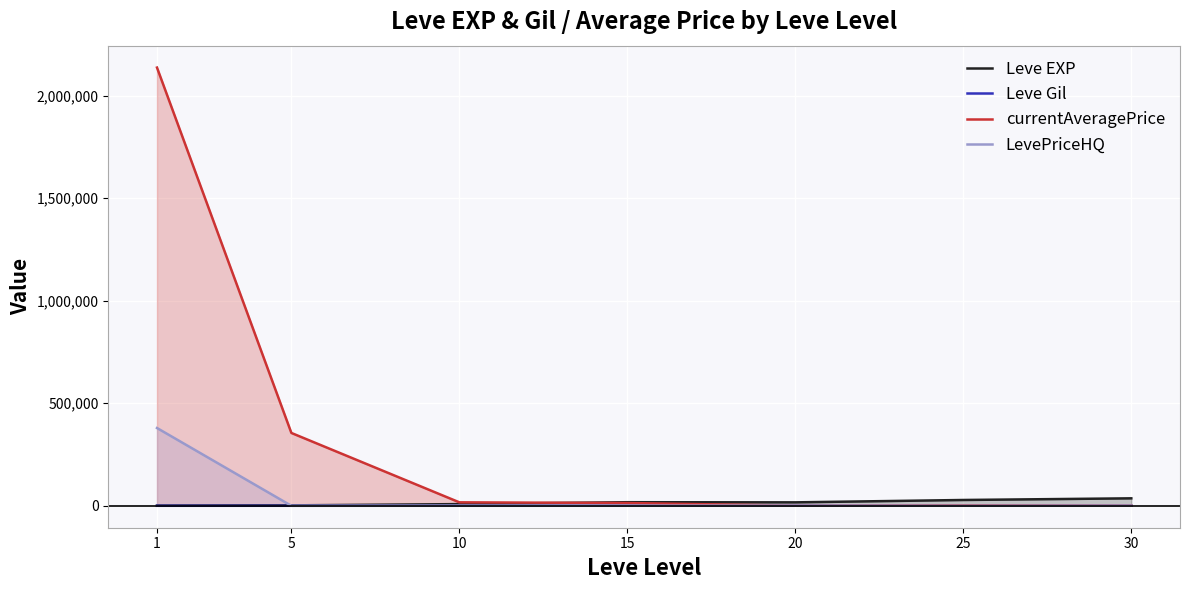

How many values in the Leve EXP series are below 16865?

3